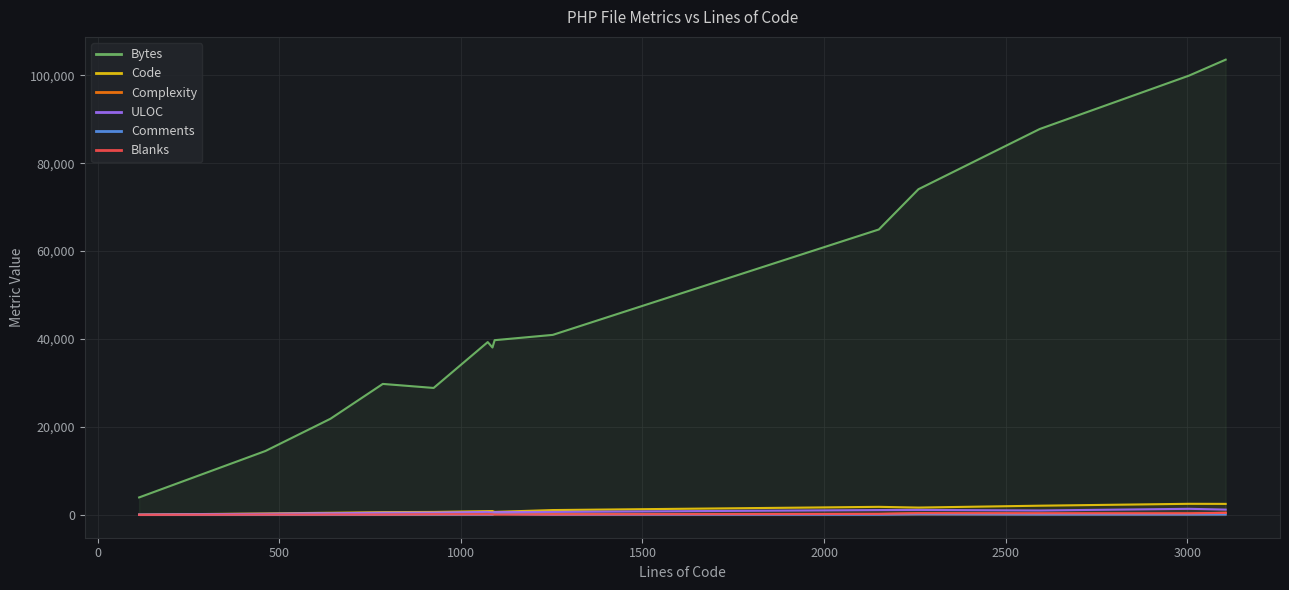

True or false: Blanks and Bytes cross at least once.

False